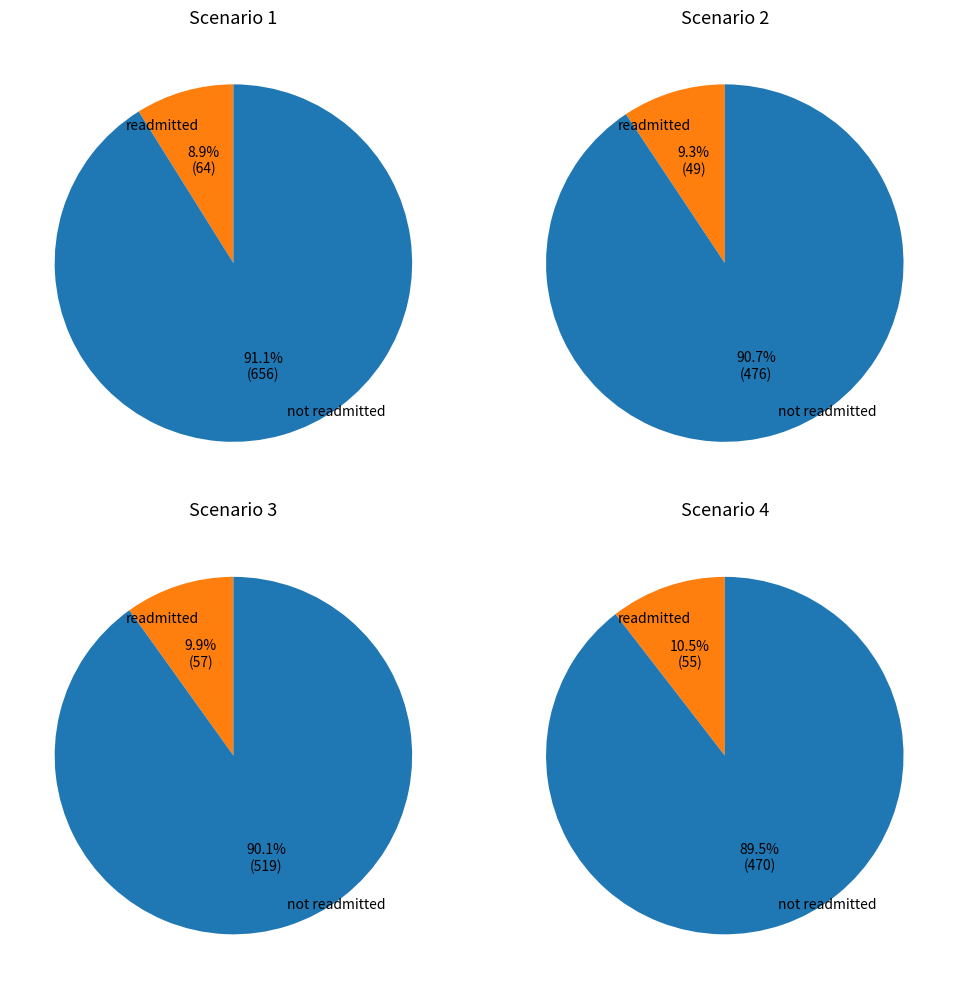

Does 2 account for over 50% of the chart?

No